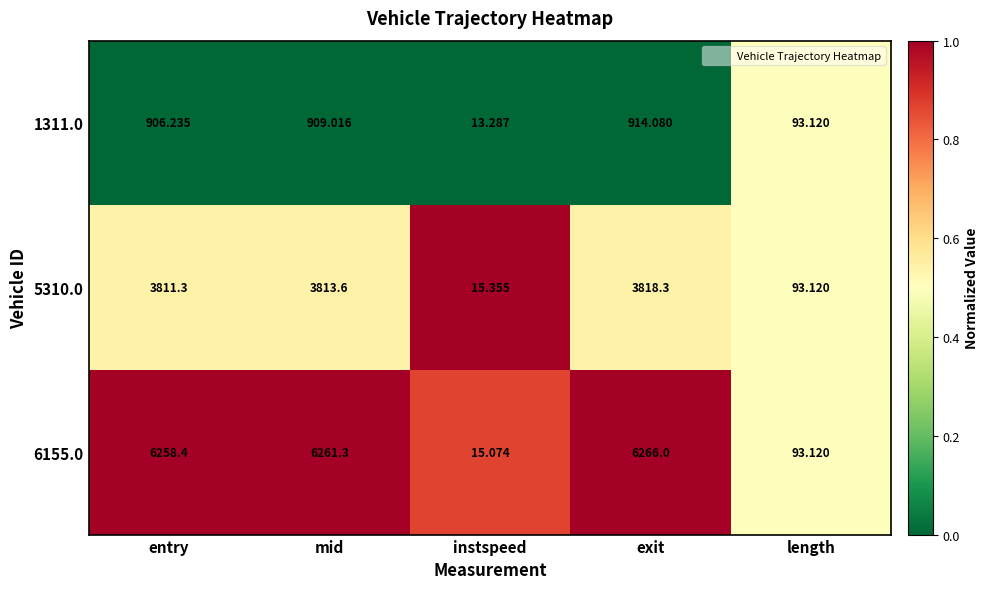

List the labels in order of 5310.0 value, largest first.

exit, mid, entry, length, instspeed